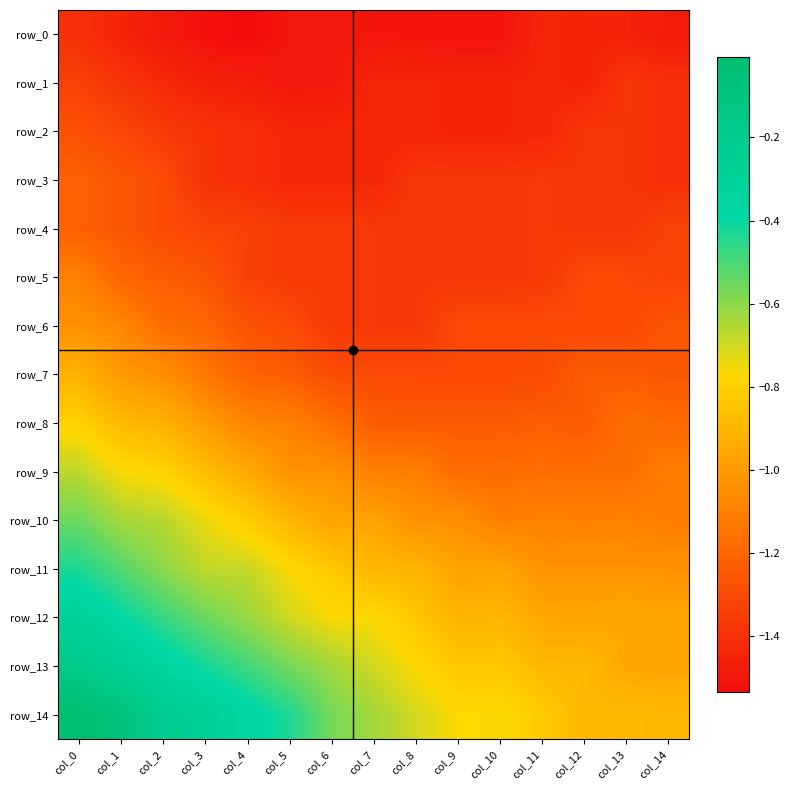

At which label is row_3 closest to -1?

col_0